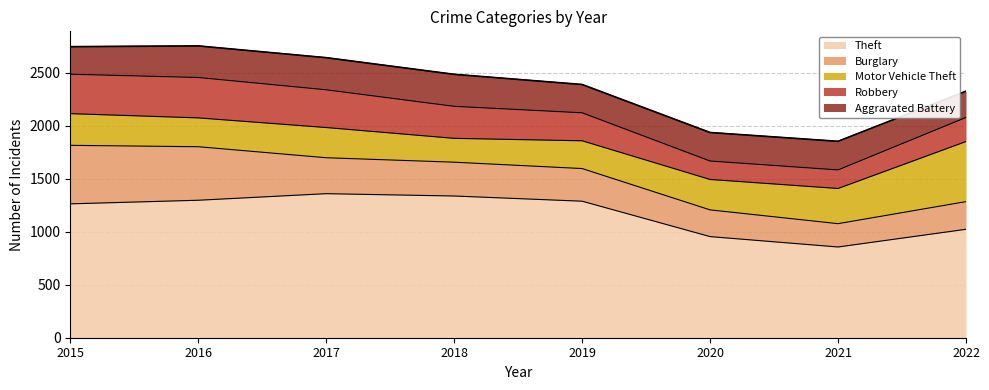

Which series has the largest total across all categories?

Theft